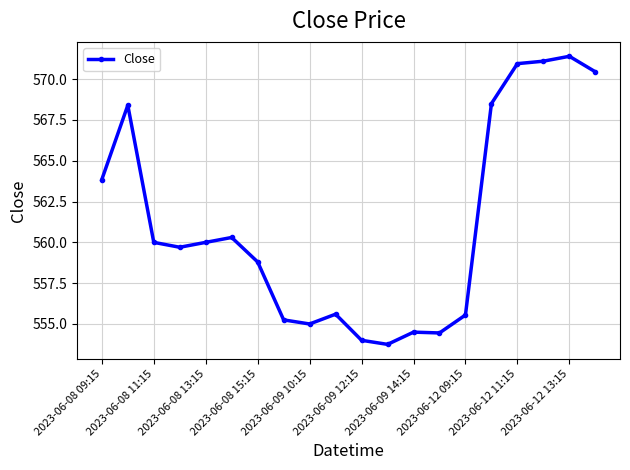

True or false: the data has more than 1 interior local peaks.

True